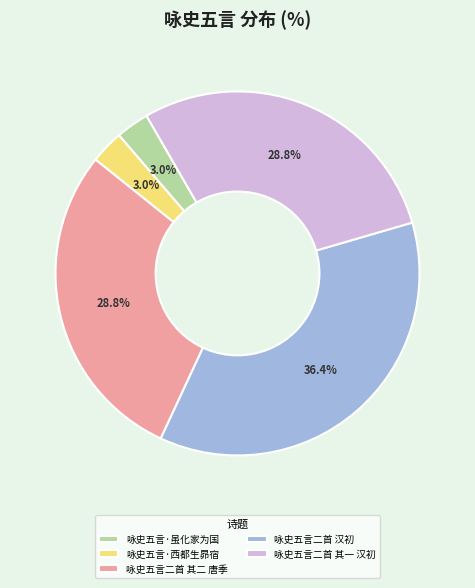

How many slices are in this pie chart?

5